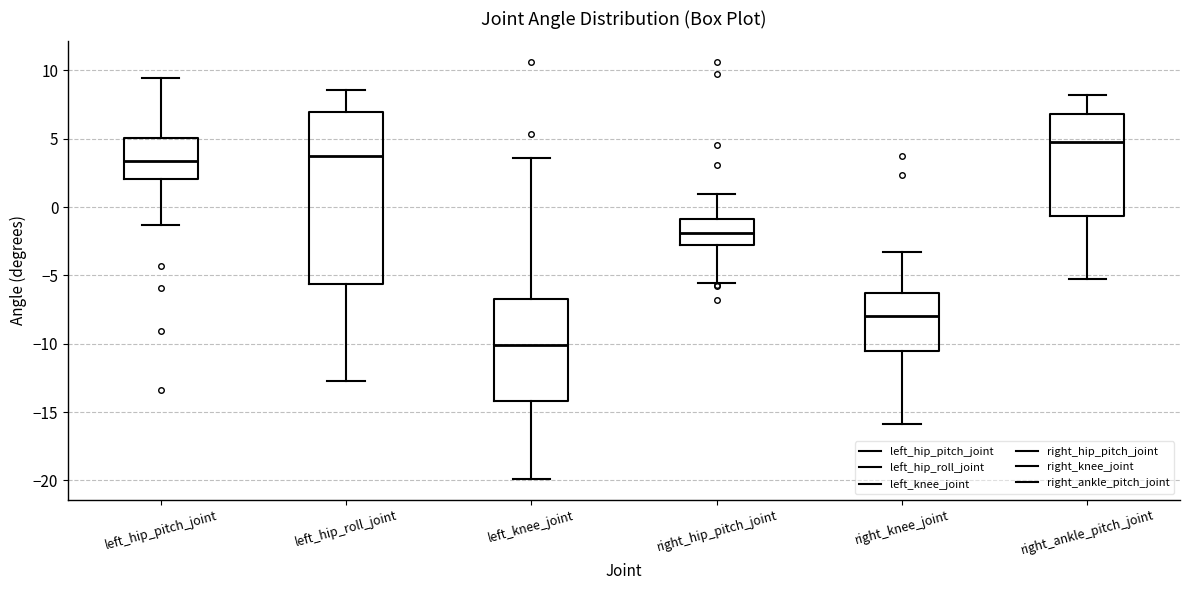

Comparing the boxes themselves (not the whiskers), which one is the tallest?

left_hip_roll_joint